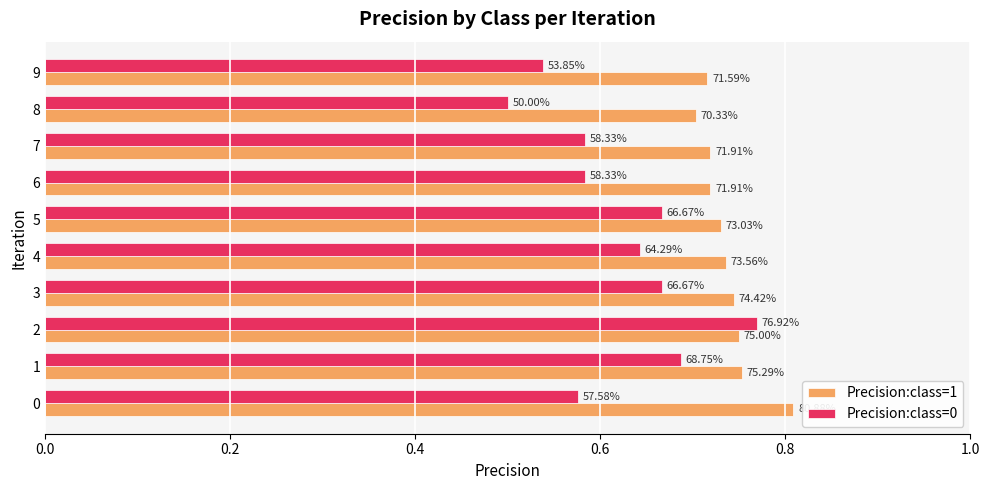

At which label is Precision:class=1 closest to 0?

8